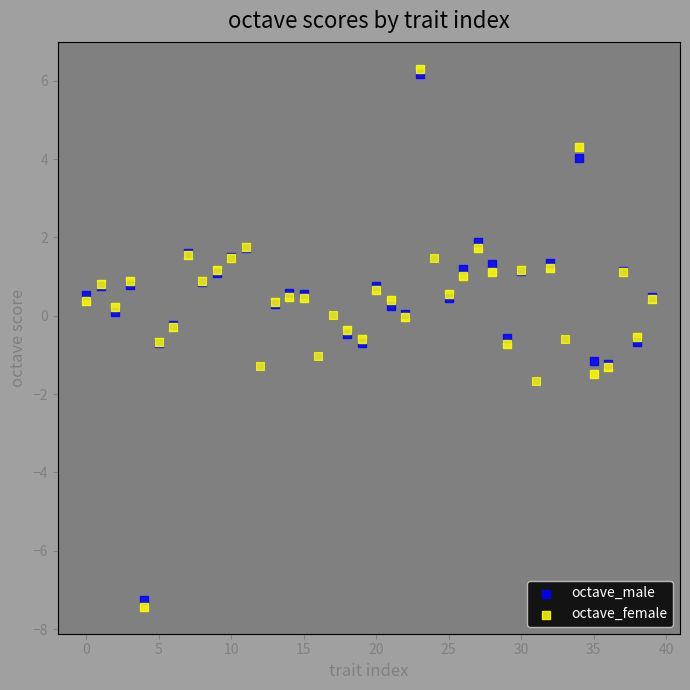

What are all the series names shown in the legend?

octave_male, octave_female